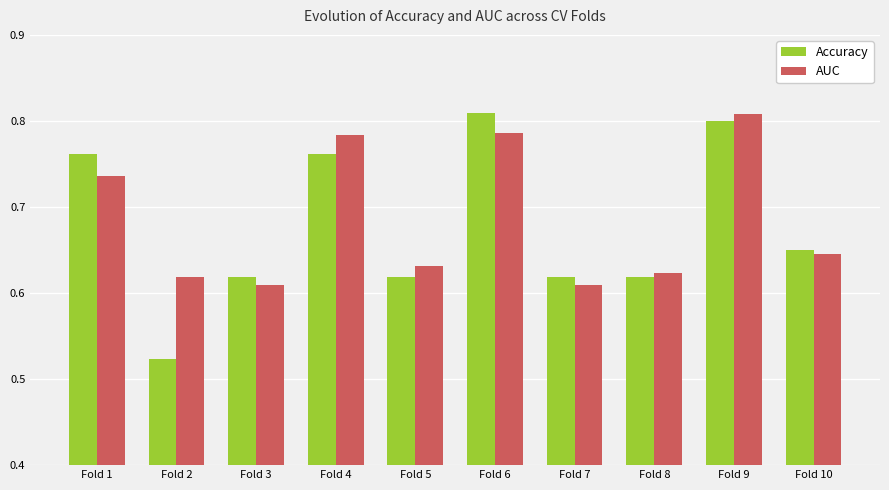

What is the sum of all AUC values?

6.9